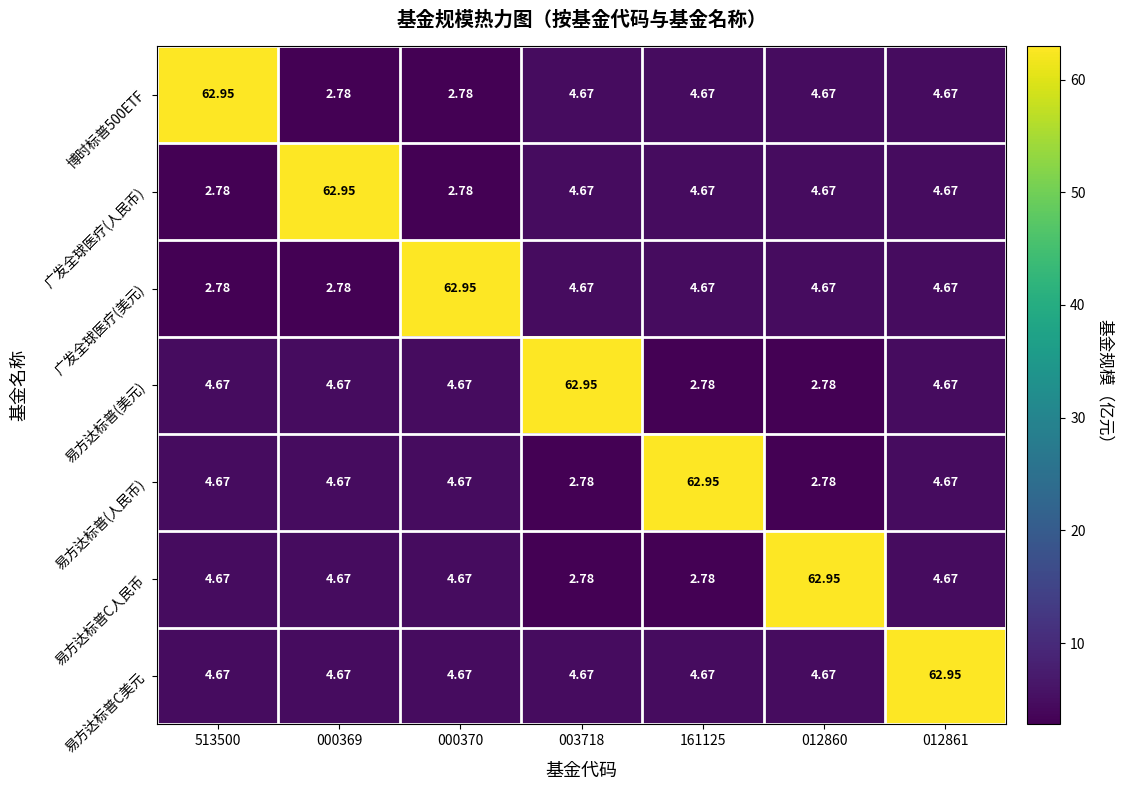

Is the value of 广发全球医疗(人民币) at 000369 greater than the value of 广发全球医疗(美元) at 003718?

Yes